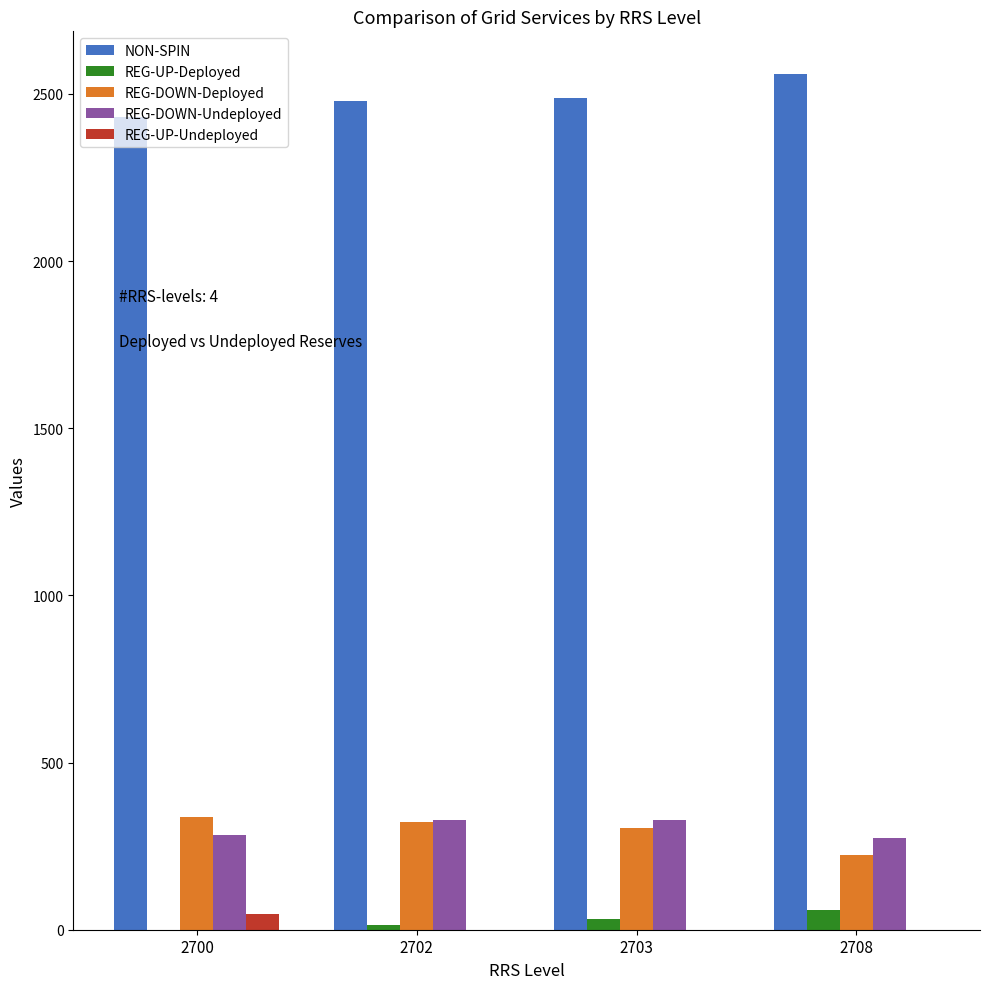

What is the sum of all REG-UP-Deployed values?

103